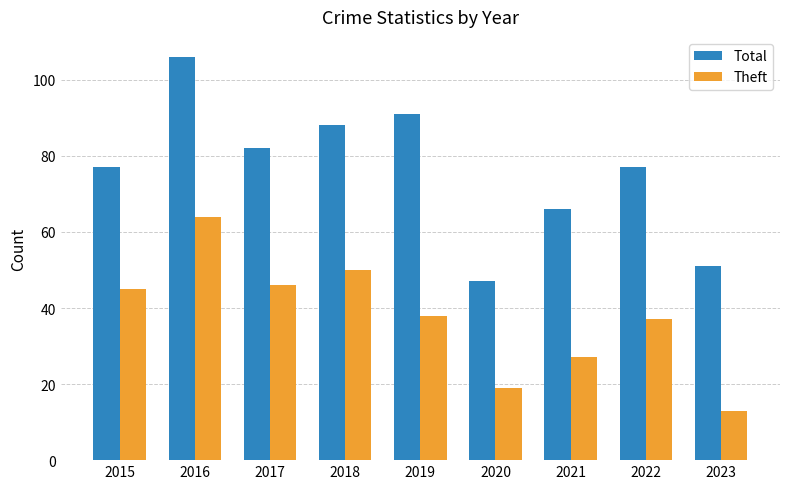

Reading left to right, extract all data points from this chart.

Total: 77	106	82	88	91	47	66	77	51
Theft: 45	64	46	50	38	19	27	37	13